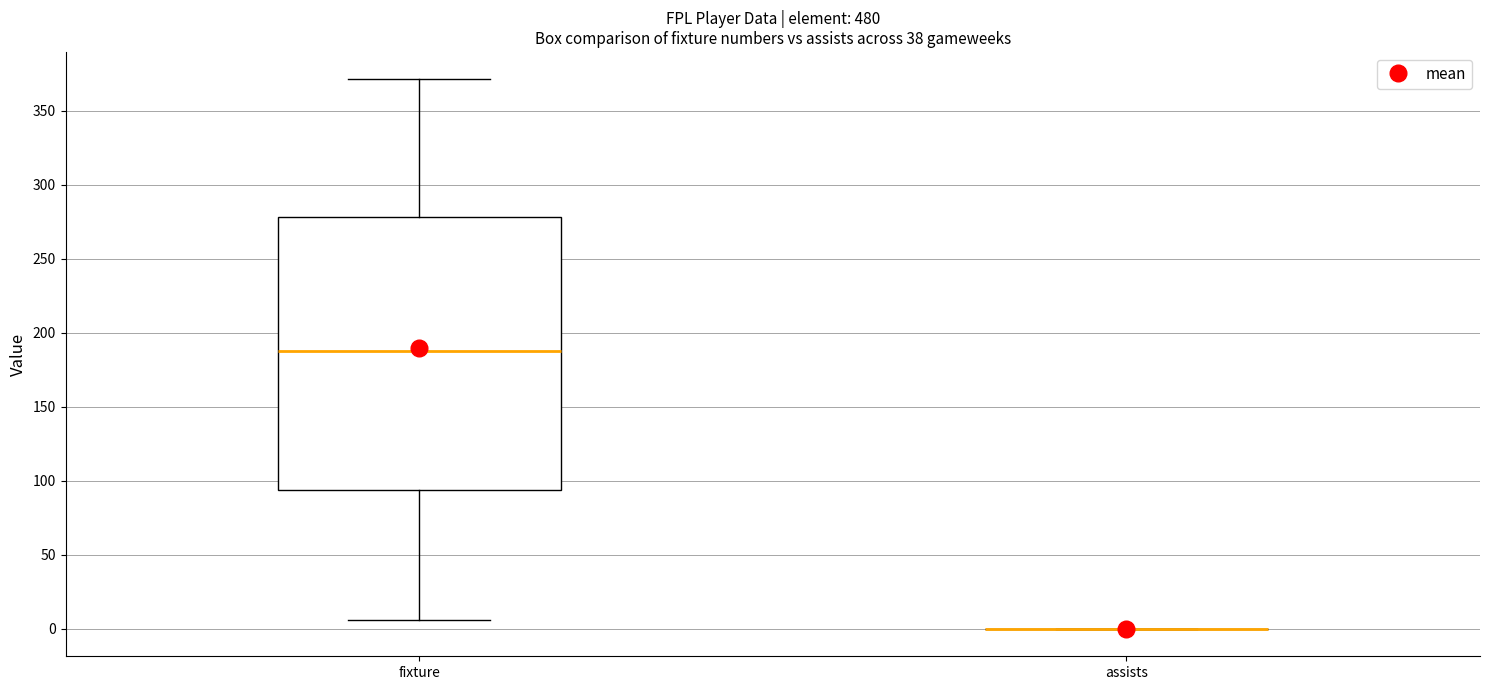

Where does the median line of the box for fixture sit on the y-axis? The values are not printed on the chart, so give them approximately, as read against the axis.

190